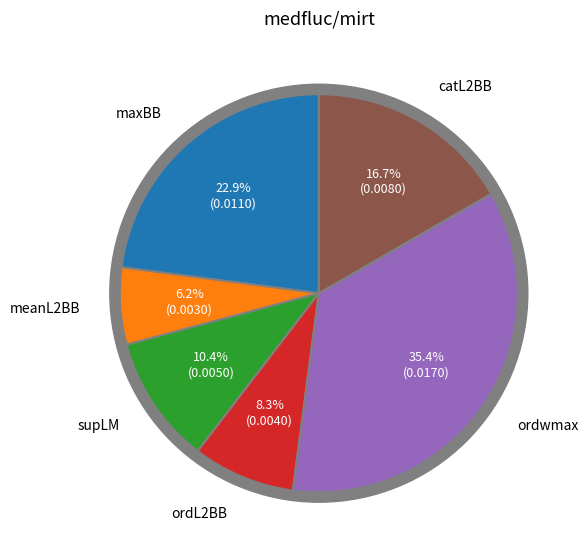

To the nearest percent, what percentage of the pie is maxBB?

23%